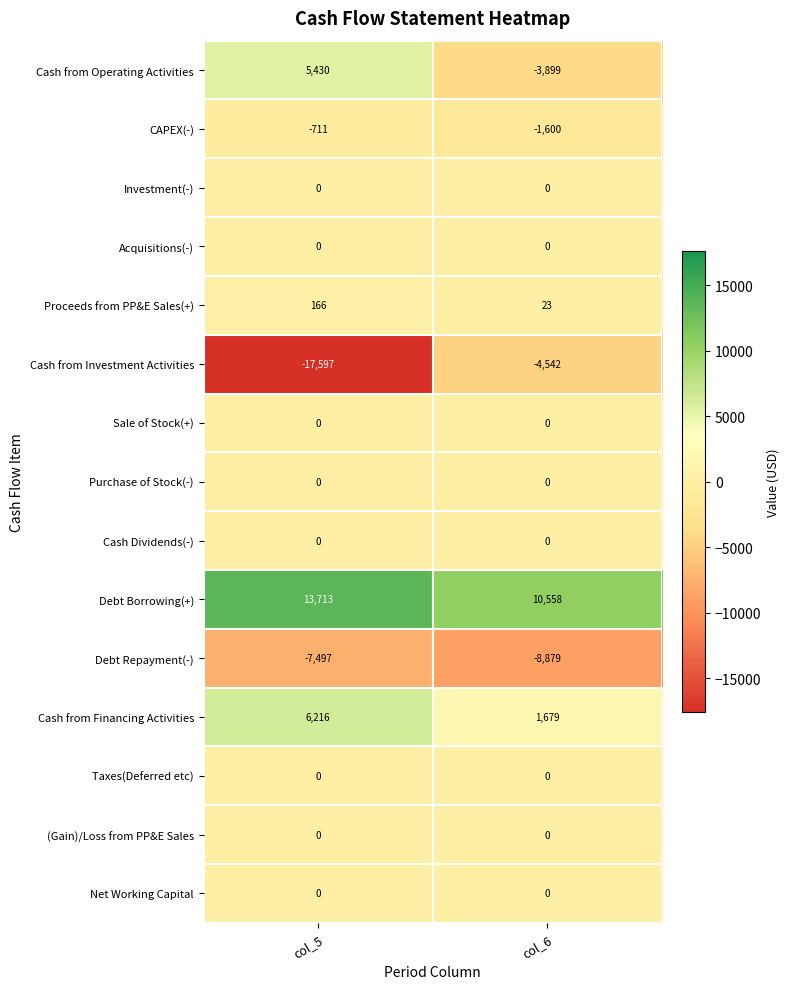

Which category has the highest value across all series?

col_5